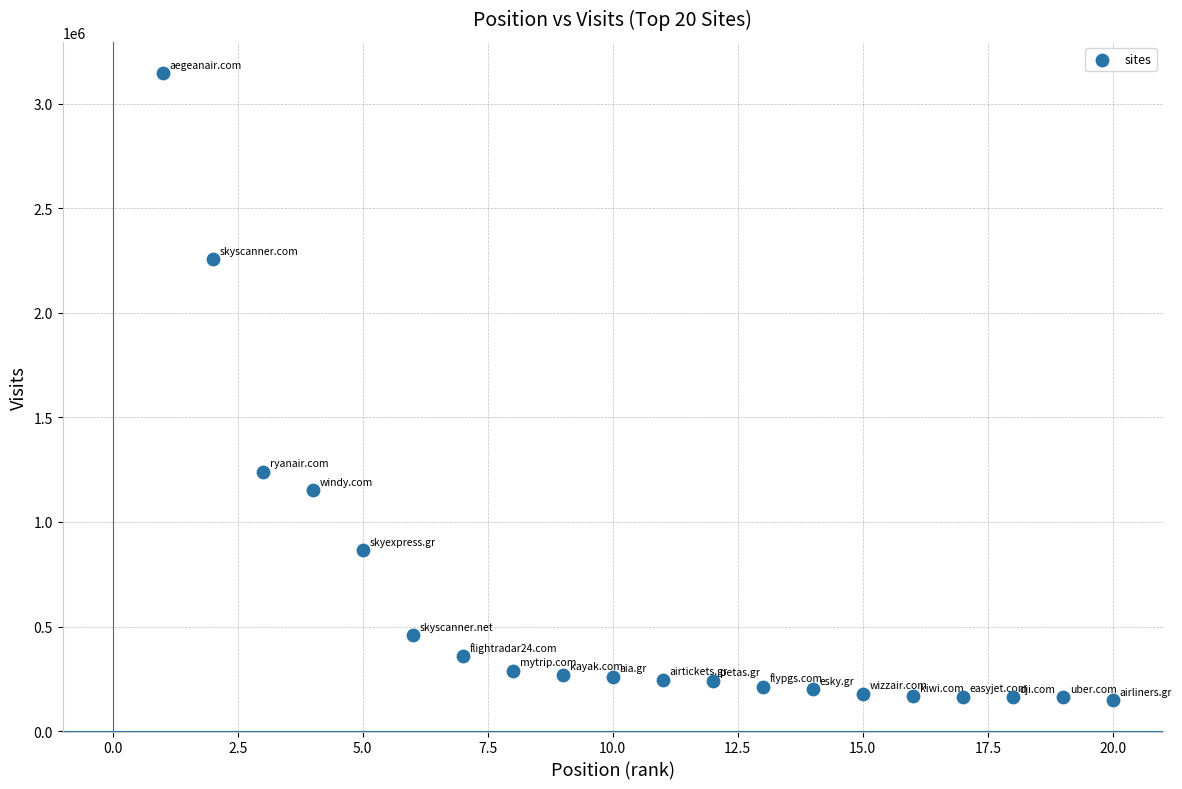

What Y value in the scatter plot is closest to 1647039?

1240676